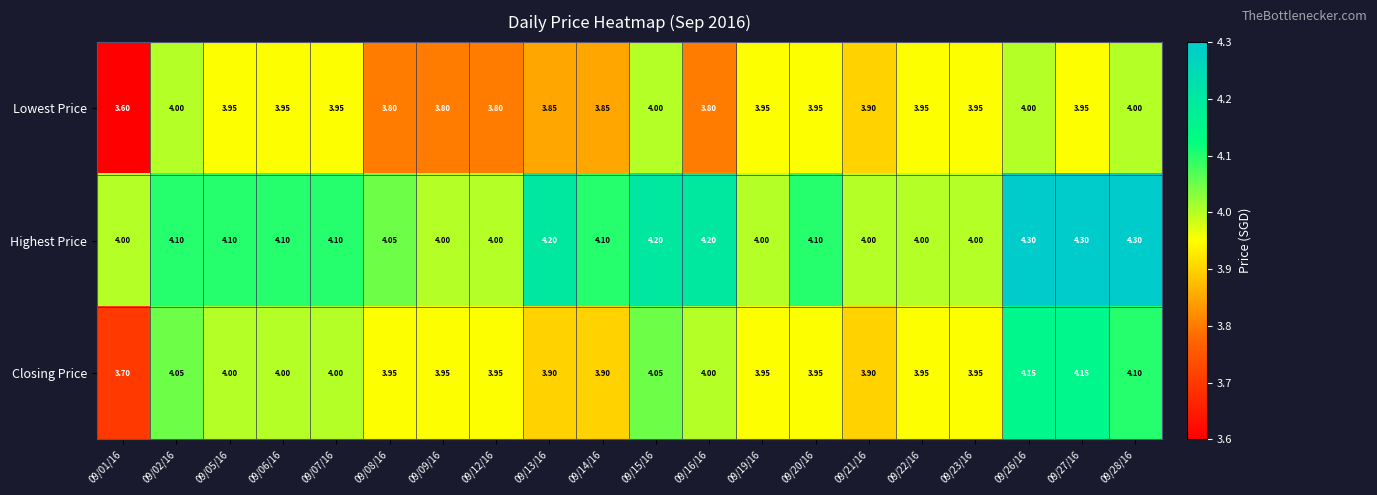

Which series has the largest total across all categories?

Highest Price